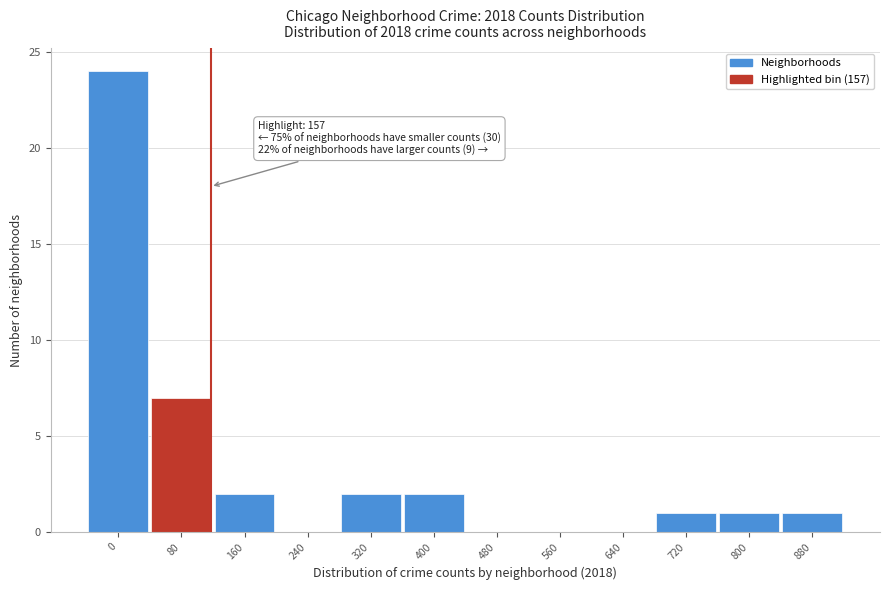

Reading right to left, extract all data points from this chart.

880=1	800=1	720=1	640=0	560=0	480=0	400=2	320=2	240=0	160=2	80=7	0=24